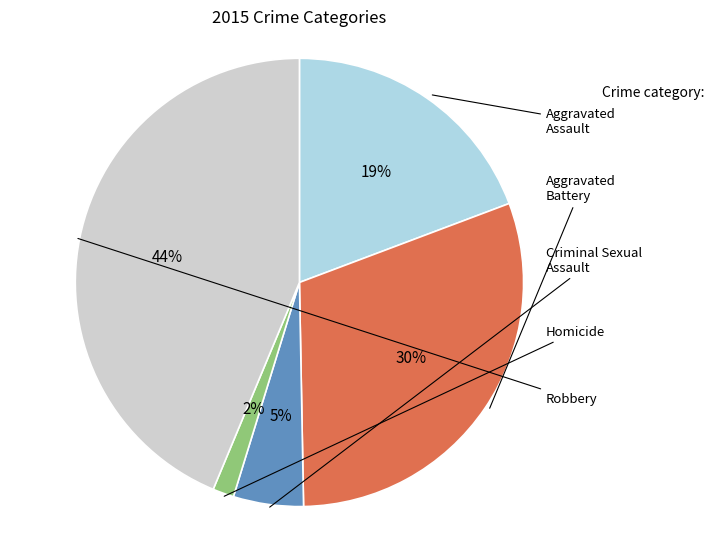

To the nearest percent, what is the average slice percentage?

20%